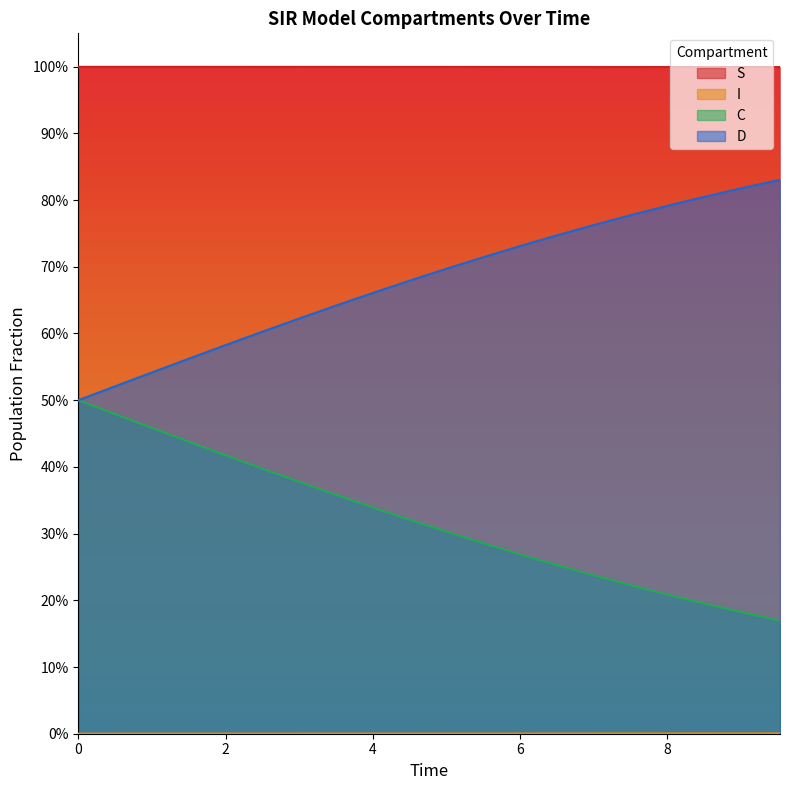

What are all the series names shown in the legend?

S, I, C, D